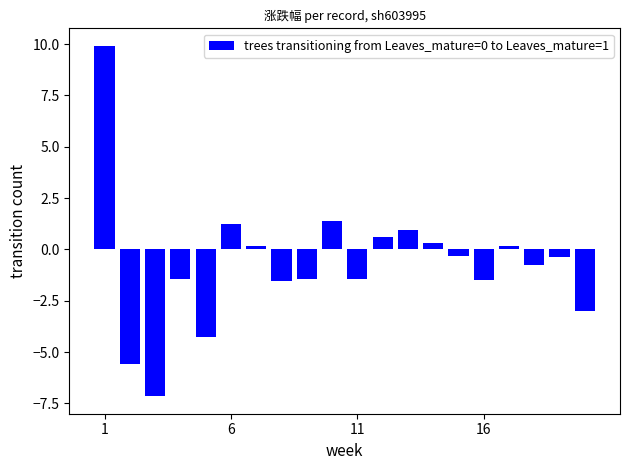

What is the difference between the maximum and minimum values?

17.1